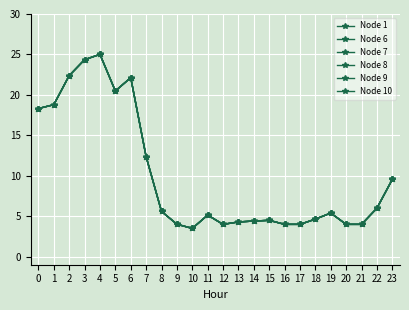

At how many categories does at least one series exceed 10?

8